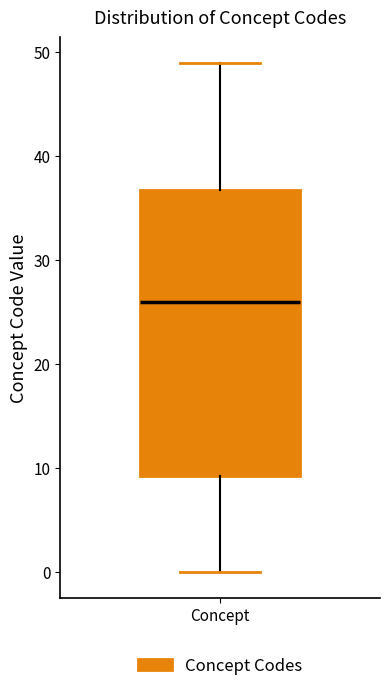

Transcribe this box plot: give where the median line is, the range the box spans, and where the two whiskers end, as read against the y-axis. The values are not printed on the chart, so give them approximately, as read against the axis.

median 26, box 9 to 37, whiskers 0 to 49